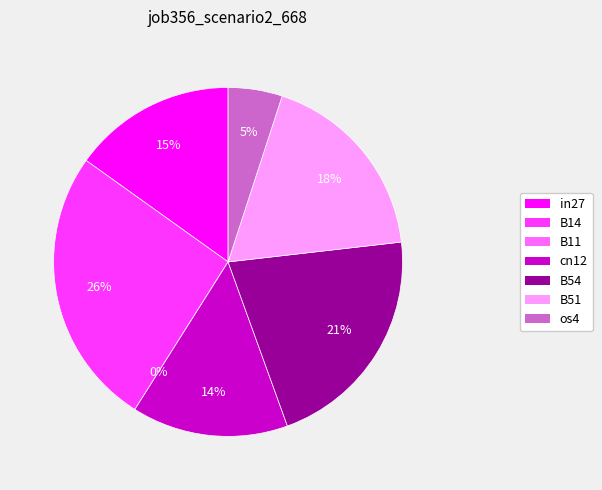

Does any single category account for the majority?

No